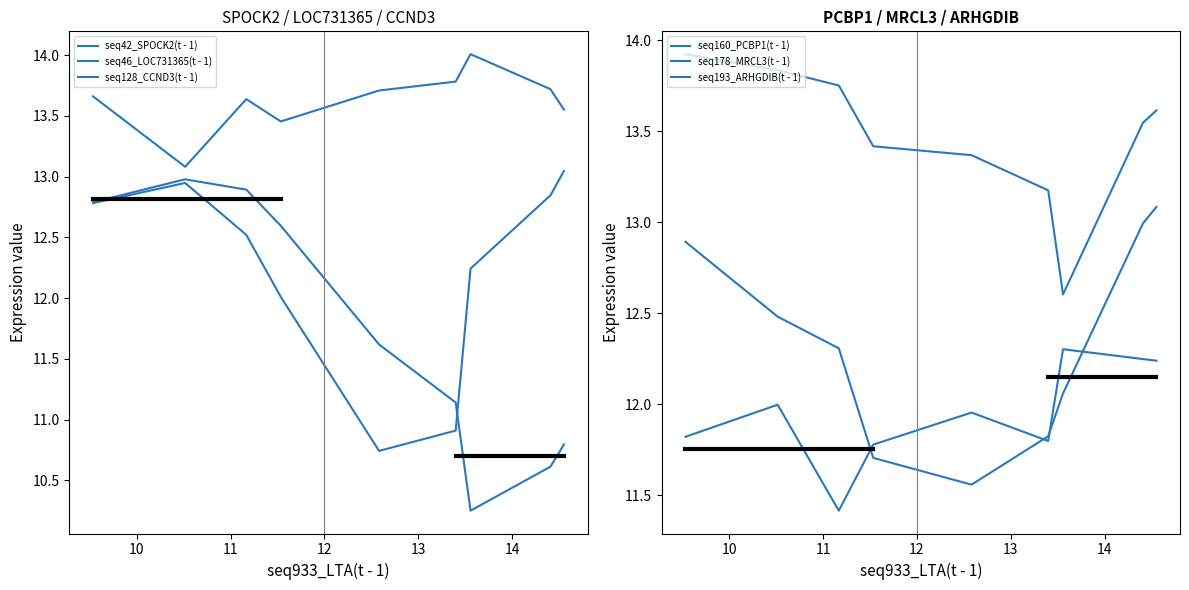

At 10, list the series in order from smallest to largest.

seq160_PCBP1(t - 1), seq178_MRCL3(t - 1), seq128_CCND3(t - 1), seq42_SPOCK2(t - 1), seq46_LOC731365(t - 1), seq193_ARHGDIB(t - 1)